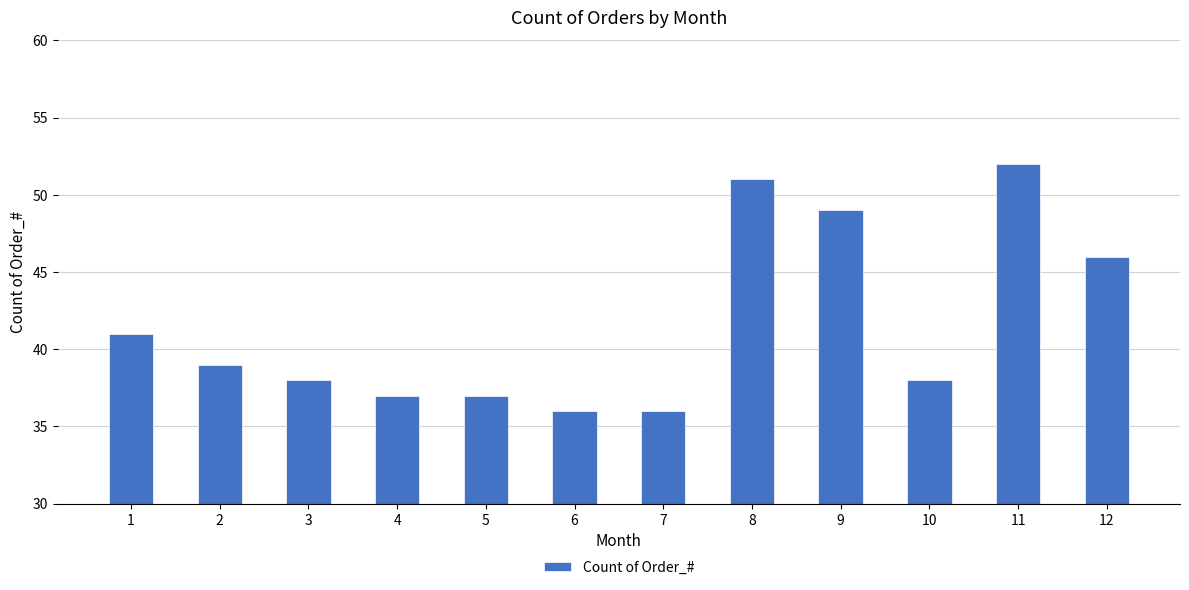

How many distinct data groups are displayed?

1